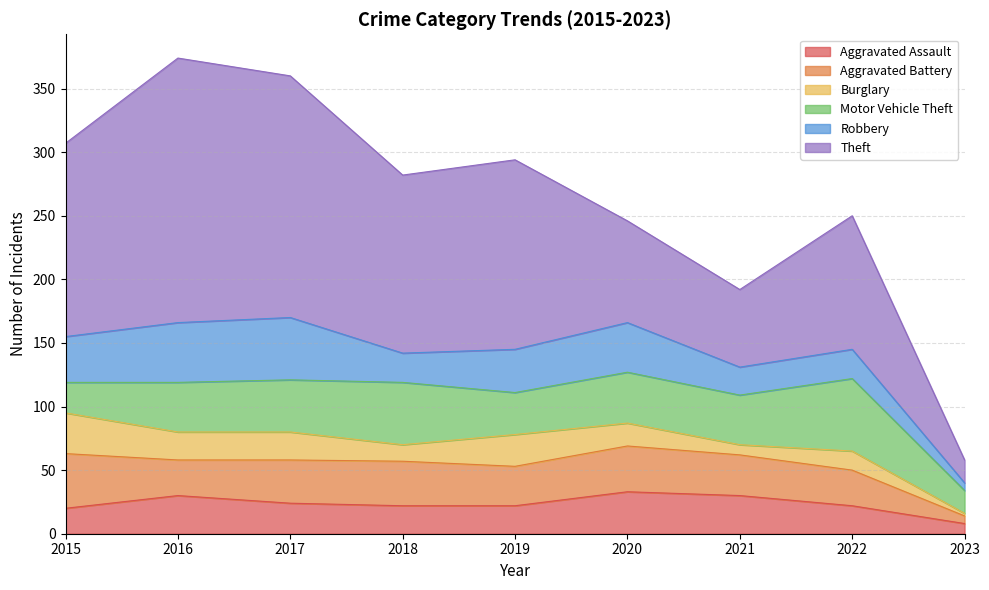

Count the number of data series in this chart.

6